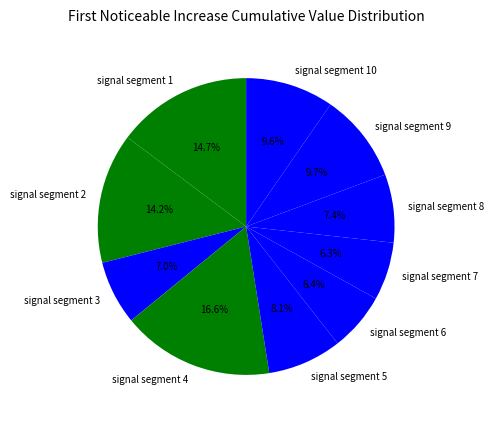

To the nearest percent, what is the combined percentage of signal segment 3 and signal segment 9?

17%